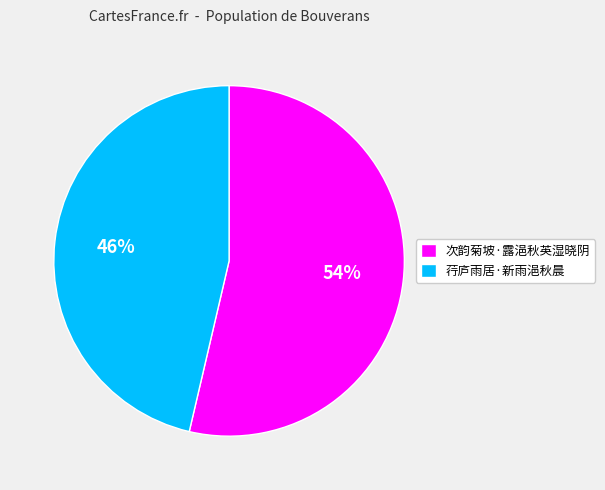

The 荇庐雨居·新雨浥秋晨 slice represents 57% of the pie. True or false?

False